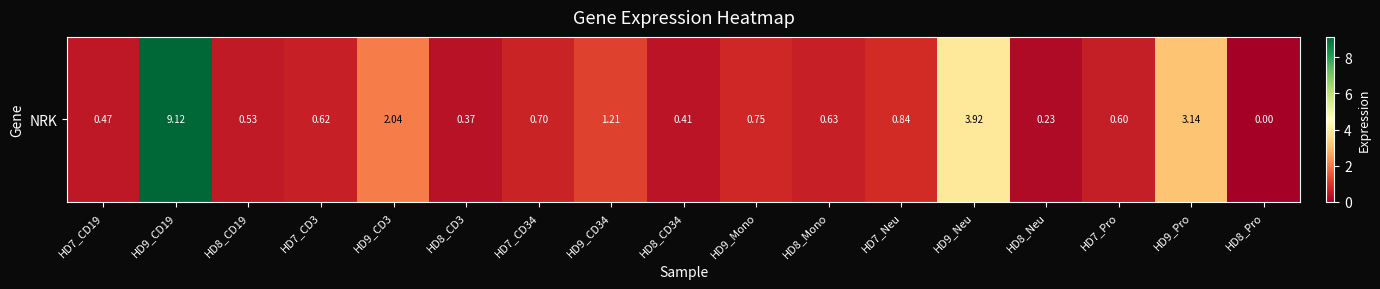

Reading left to right, extract all data points from this chart.

0.5	9.1	0.5	0.6	2.0	0.4	0.7	1.2	0.4	0.8	0.6	0.8	3.9	0.2	0.6	3.1	0.0